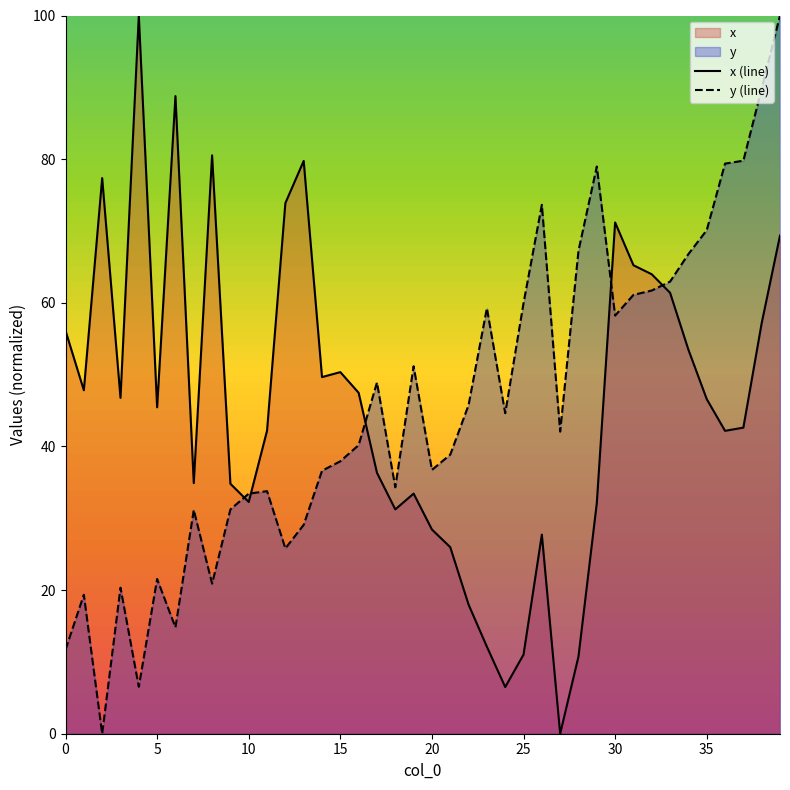

The value of y (line) at 37 is 47.7. True or false?

False